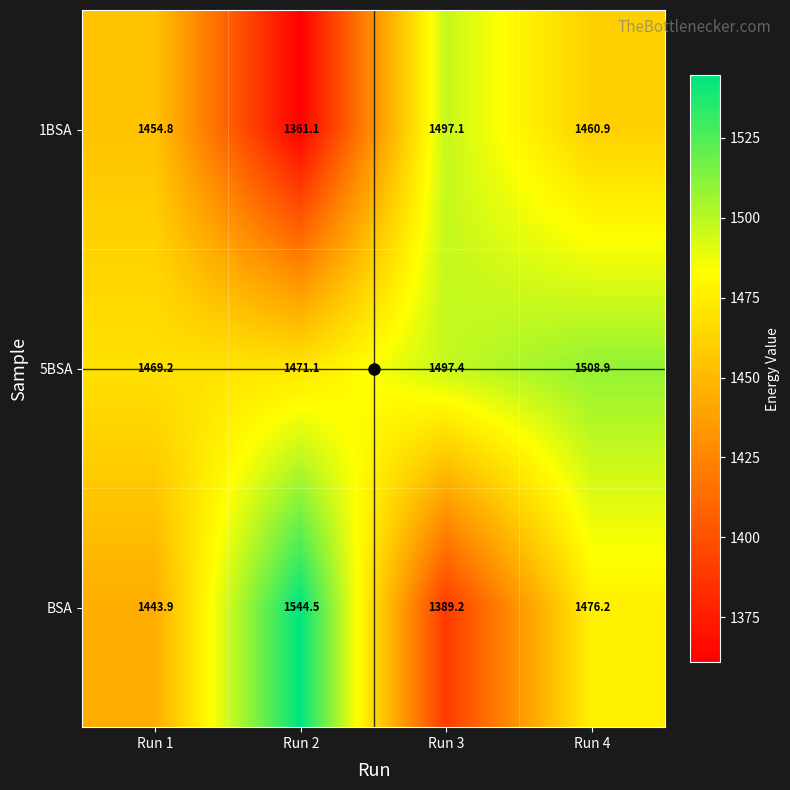

What is the total value across all series at Run 1?

4367.9